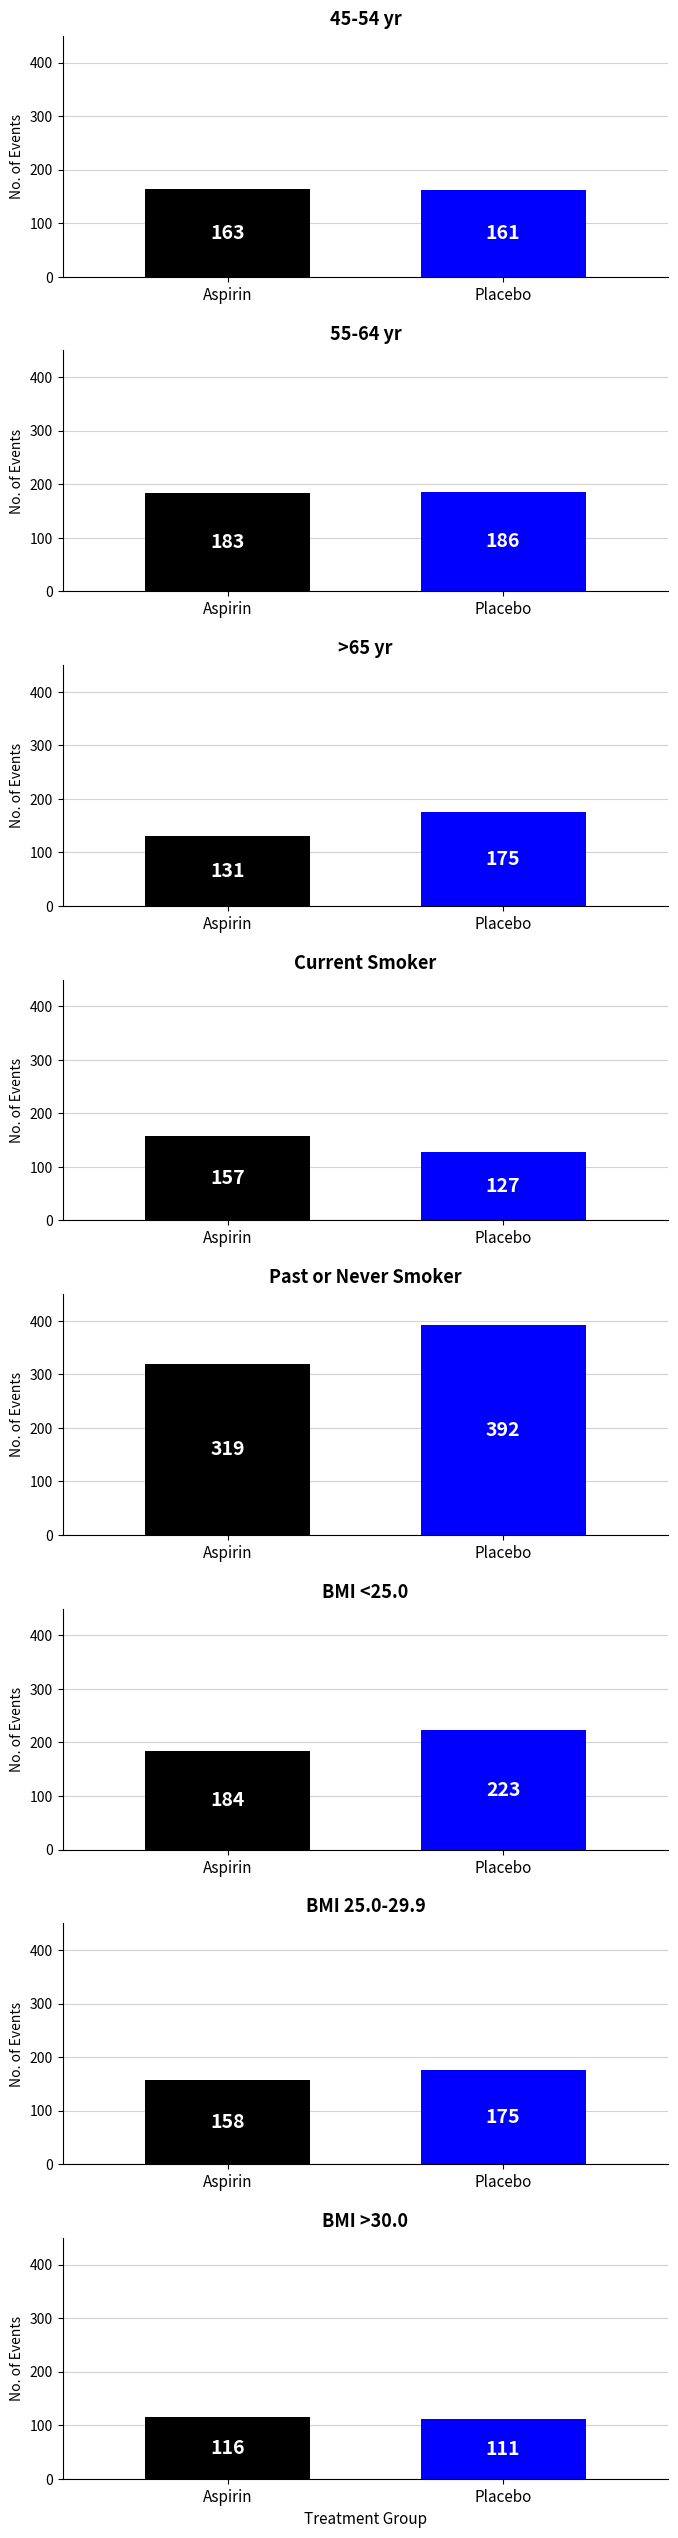

Reading right to left, list all the values displayed in this chart.

Aspirin: 7=116	6=158	5=184	4=319	3=157	2=131	1=183	0=163
Placebo: 7=111	6=175	5=223	4=392	3=127	2=175	1=186	0=161